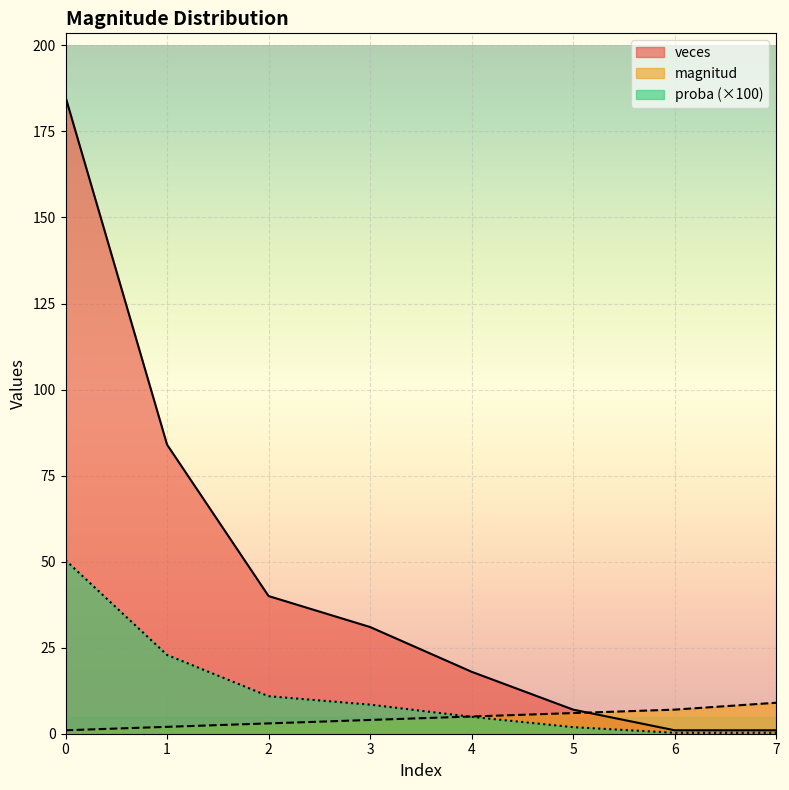

The value of veces at 3 is 9.8. True or false?

False